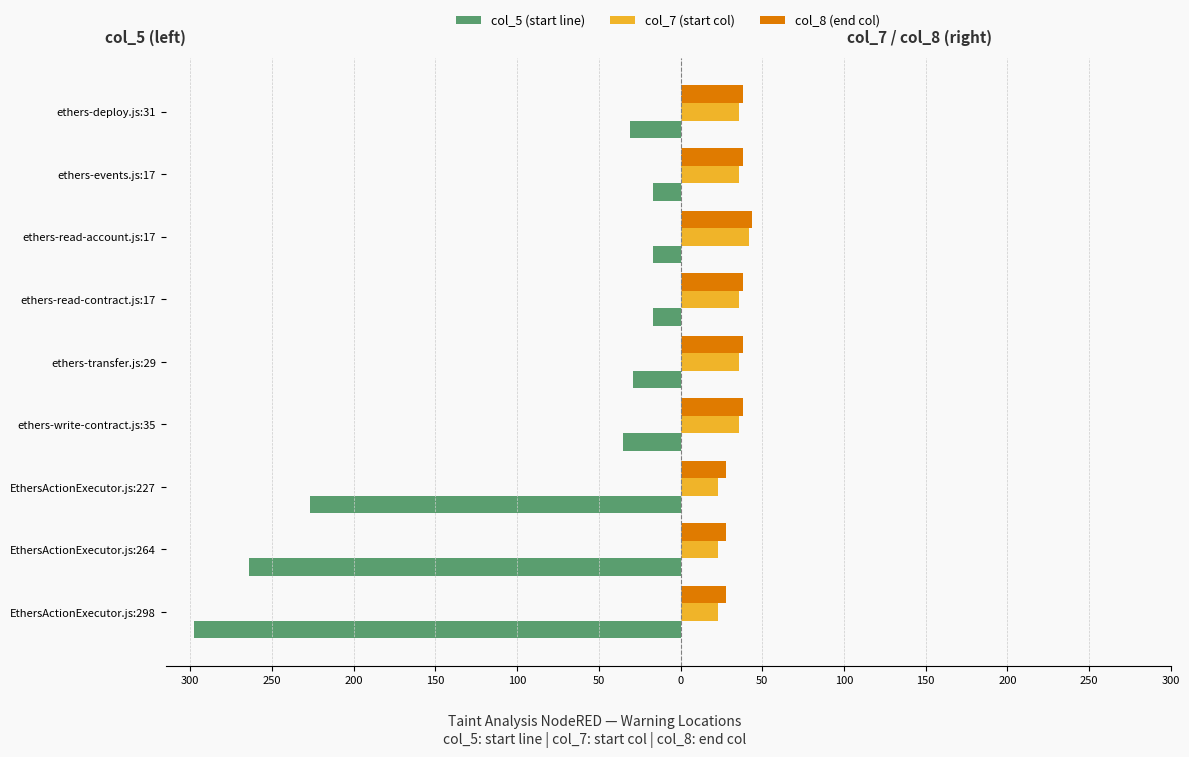

Which series has the widest spread of values?

col_5 (start line)